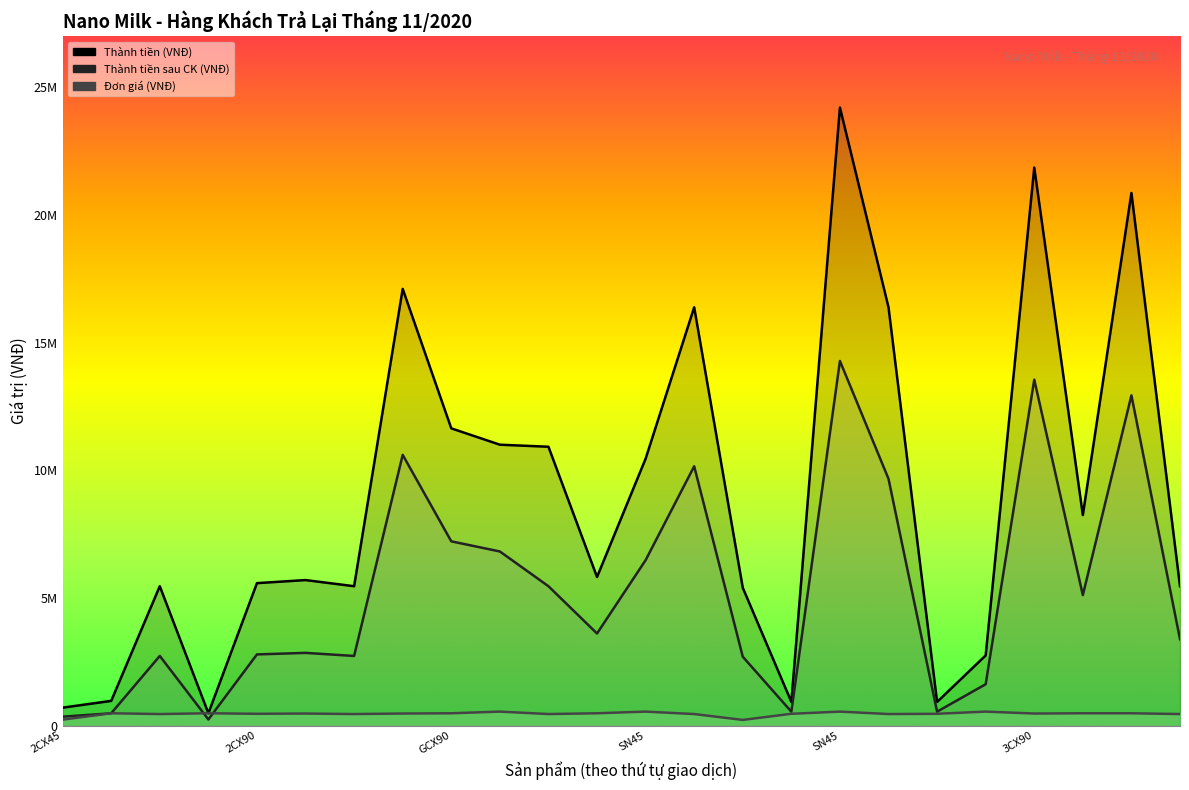

Reading left to right, extract all data points from this chart.

Thành tiền (VNĐ): 705000	970000	5460000	485000	5580000	5700000	5460000	17100000	11640000	11000000	10920000	5820000	10450000	16380000	5400000	930000	24200000	16380000	930000	2750000	21850000	8245000	20855000	5460000
Thành tiền sau CK (VNĐ): 352500	485000	2730000	242500	2790000	2850000	2730000	10602000	7216800	6820000	5460000	3608400	6479000	10155600	2700000	548700	14278000	9664200	548700	1622500	13547000	5111900	12930100	3385200
Đơn giá (VNĐ): 235000	485000	455000	485000	465000	475000	455000	475000	485000	550000	455000	485000	550000	455000	225000	465000	550000	455000	465000	550000	475000	485000	485000	455000